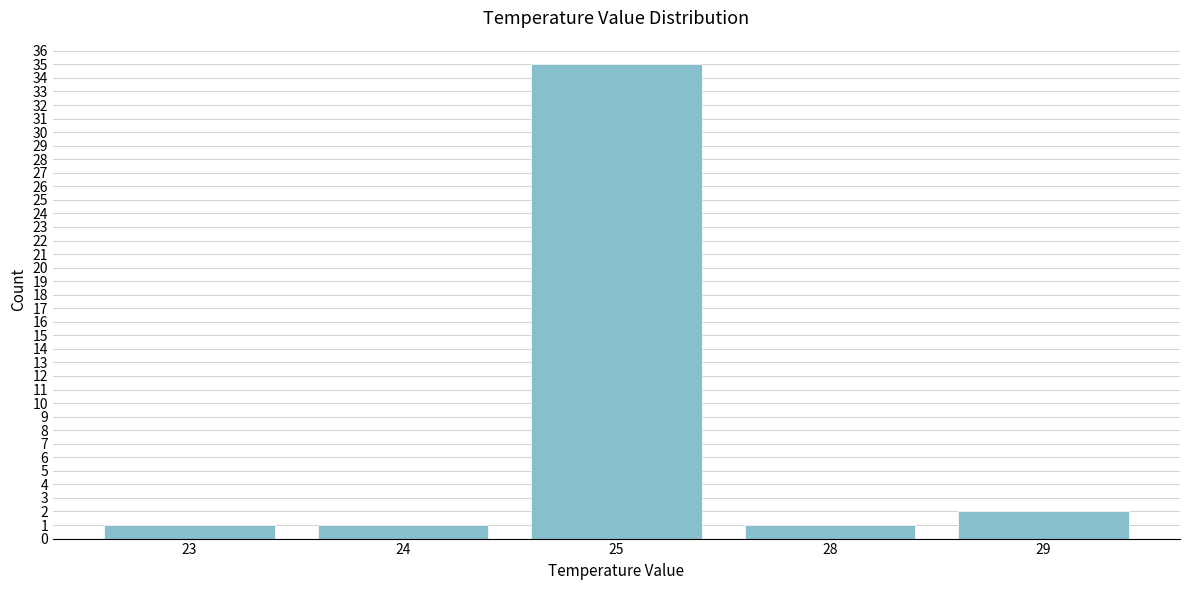

Reading left to right, extract all data points from this chart.

23=1	24=1	25=35	28=1	29=2